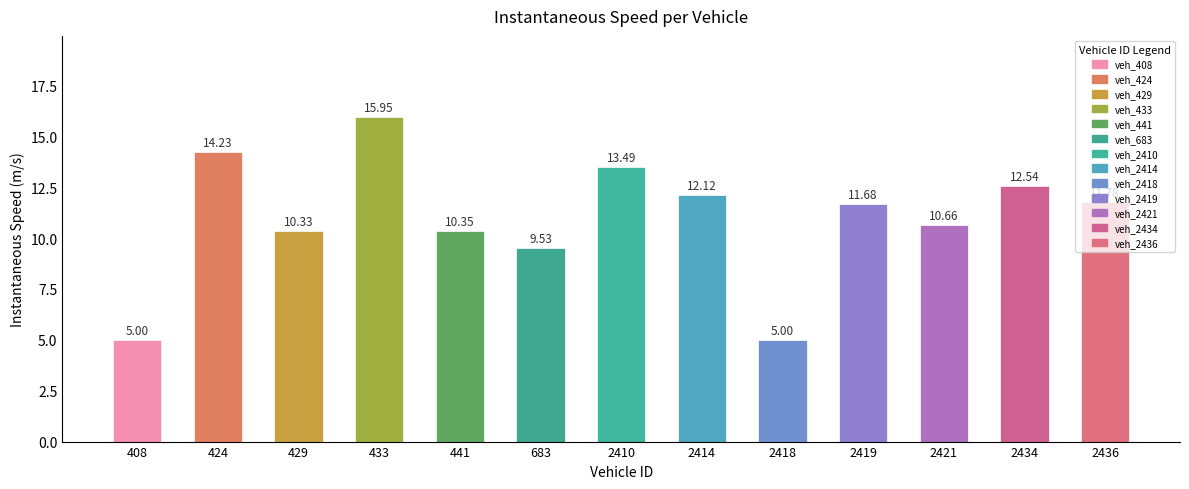

Is it true that the value at 2419 is 11.7?

True